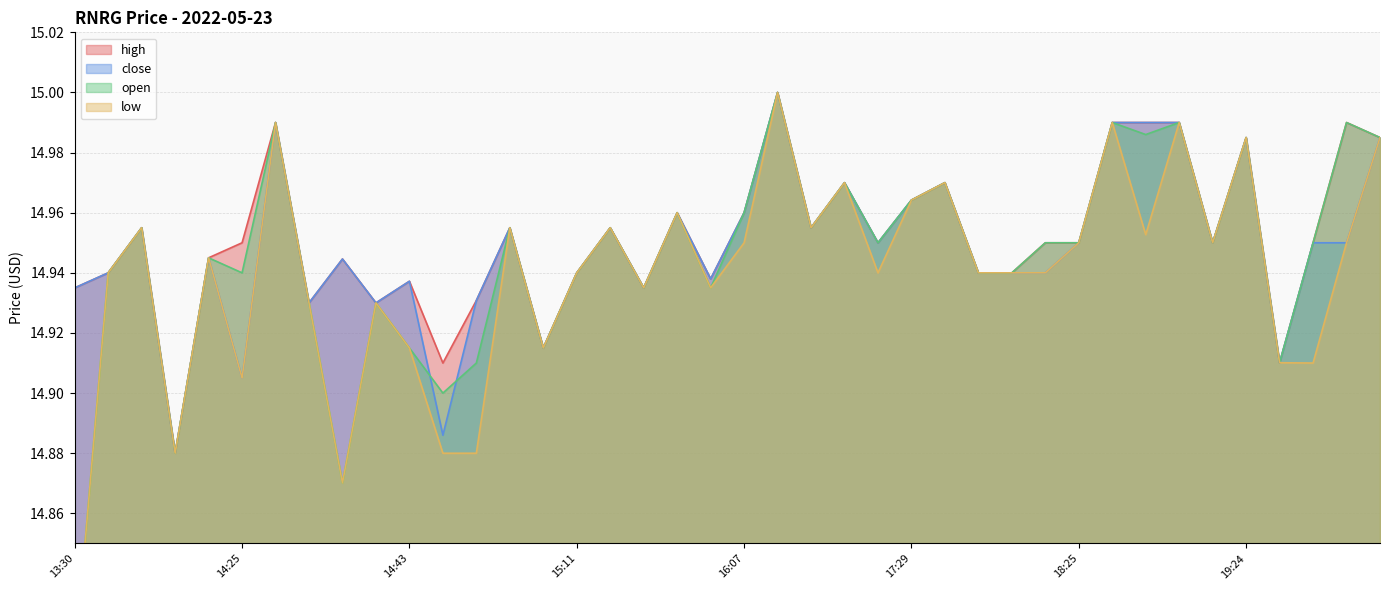

At which category does high reach its first local peak?

13:54